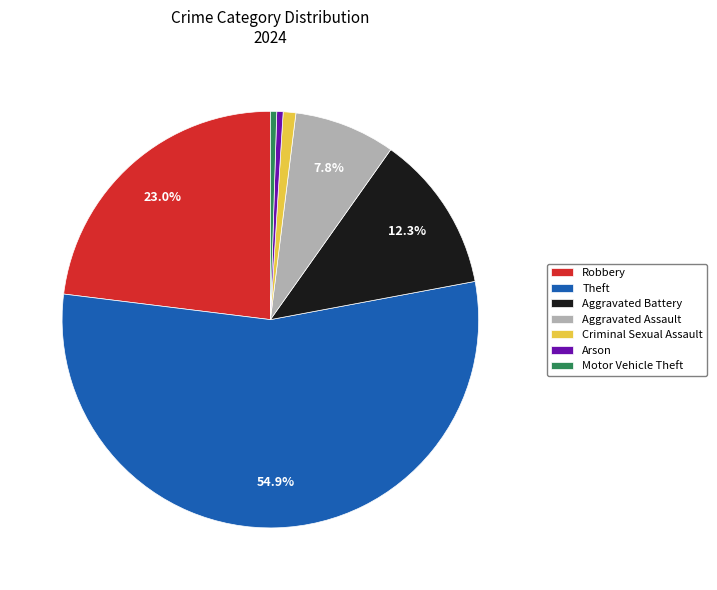

Which category has the biggest portion of the pie?

Theft